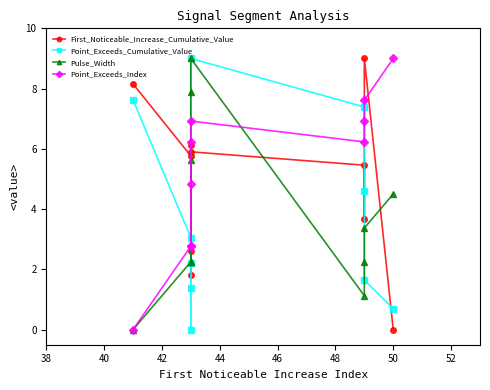

True or false: Point_Exceeds_Index has more than 2 interior local peaks.

False